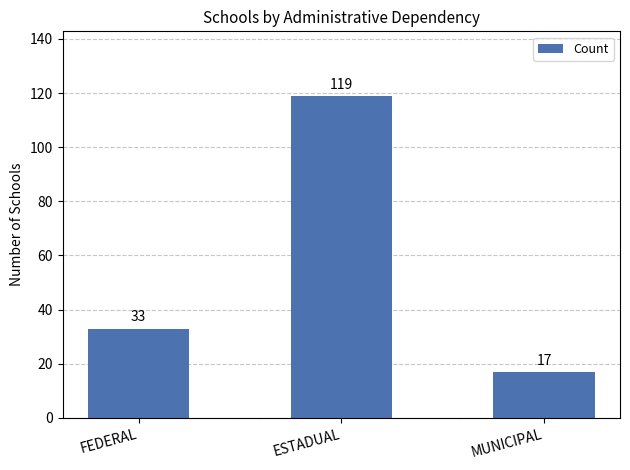

What is the average value?

56